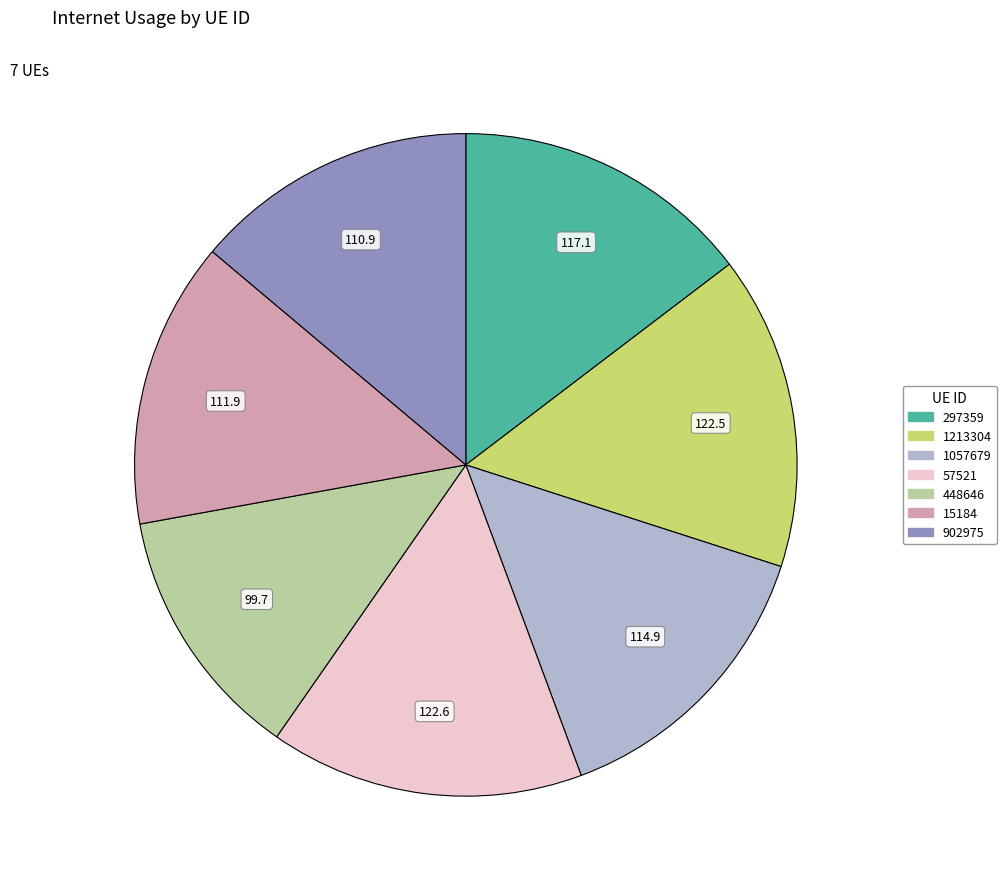

Do 448646 and 57521 together represent more than half of the pie?

No